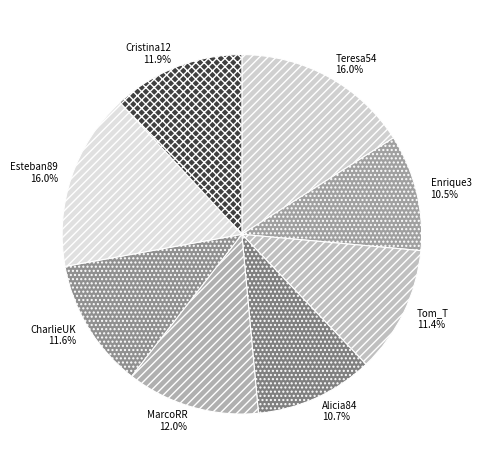

Combined, do CharlieUK and Cristina12 account for over 50%?

No